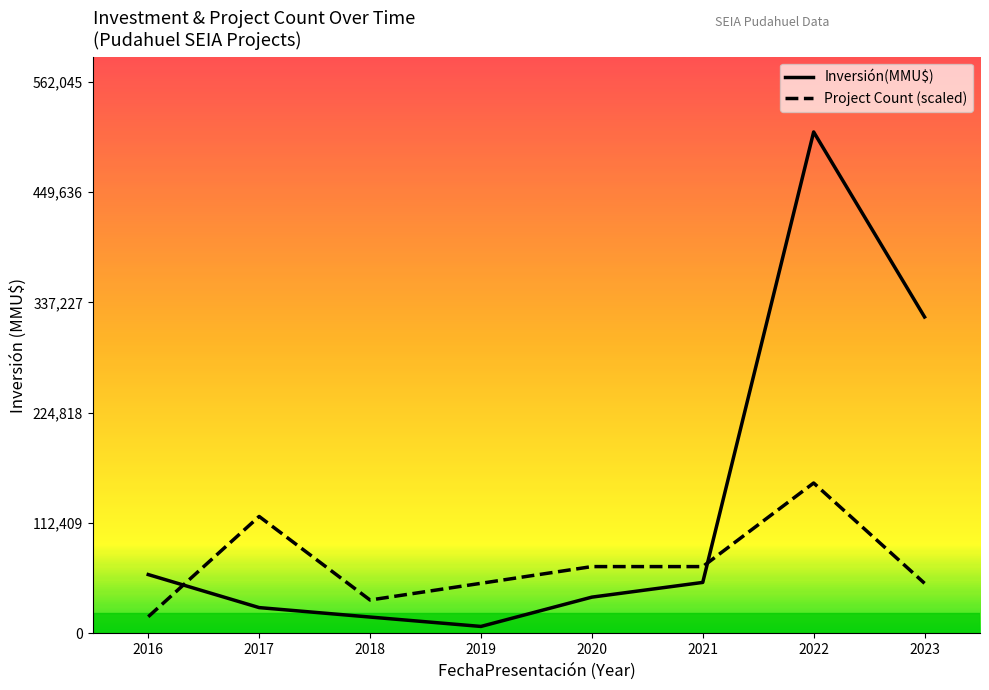

What is the difference between the maximum and second lowest values in the Inversión(MMU$) series?

494235.0